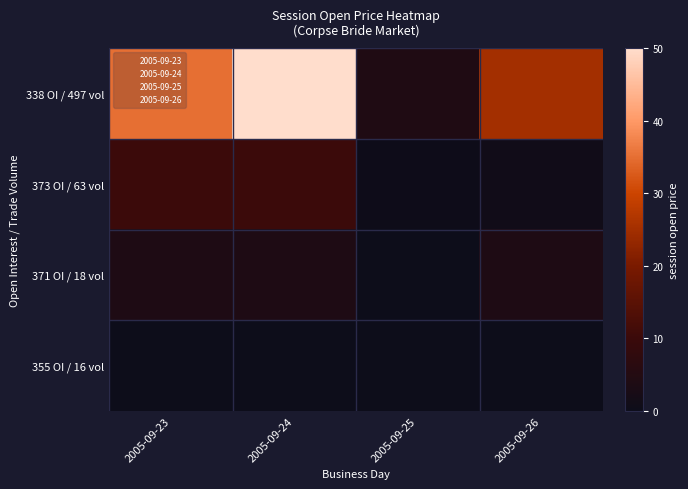

Count the number of data series in this chart.

4